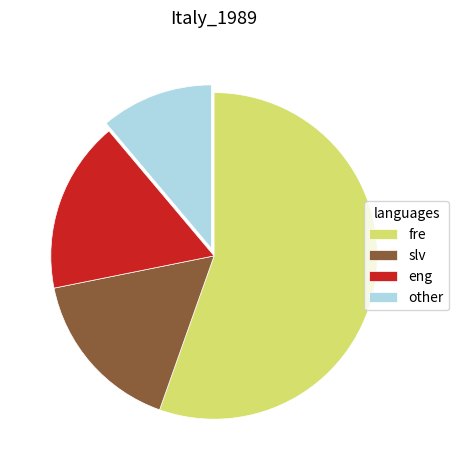

Is it true that eng is 29% of the pie?

False